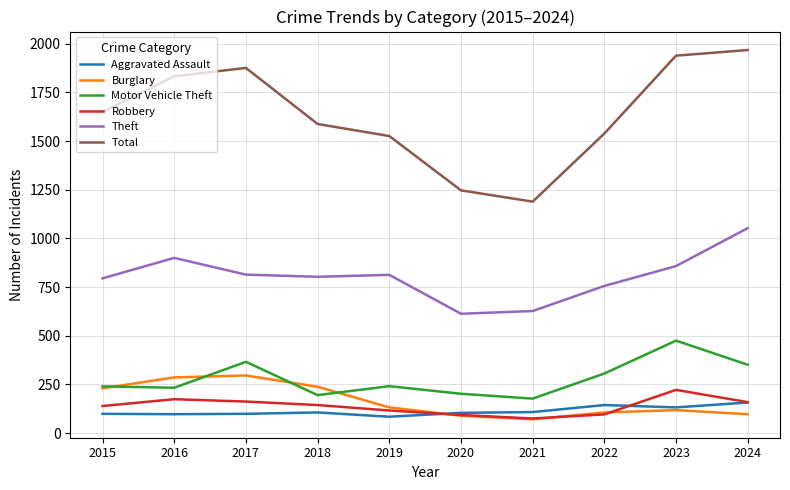

What is the sum of the Total values at 2023 and 2021?

3128